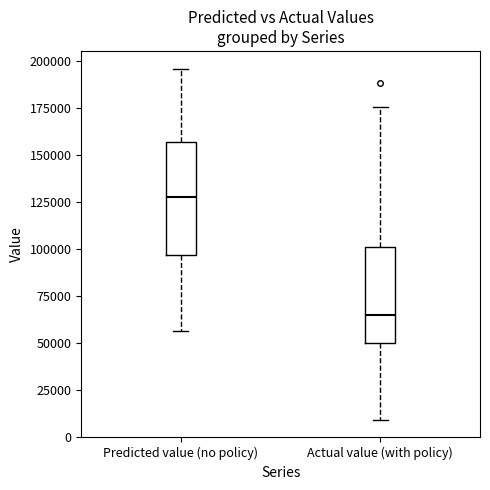

Reading left to right, read every box against the y-axis: the position of its median line, the range the box covers, and the ends of its whiskers. The values are not printed on the chart, so give them approximately, as read against the axis.

Predicted value (no policy): median 130000, box 95000 to 155000, whiskers 55000 to 195000
Actual value (with policy): median 65000, box 50000 to 100000, whiskers 10000 to 175000